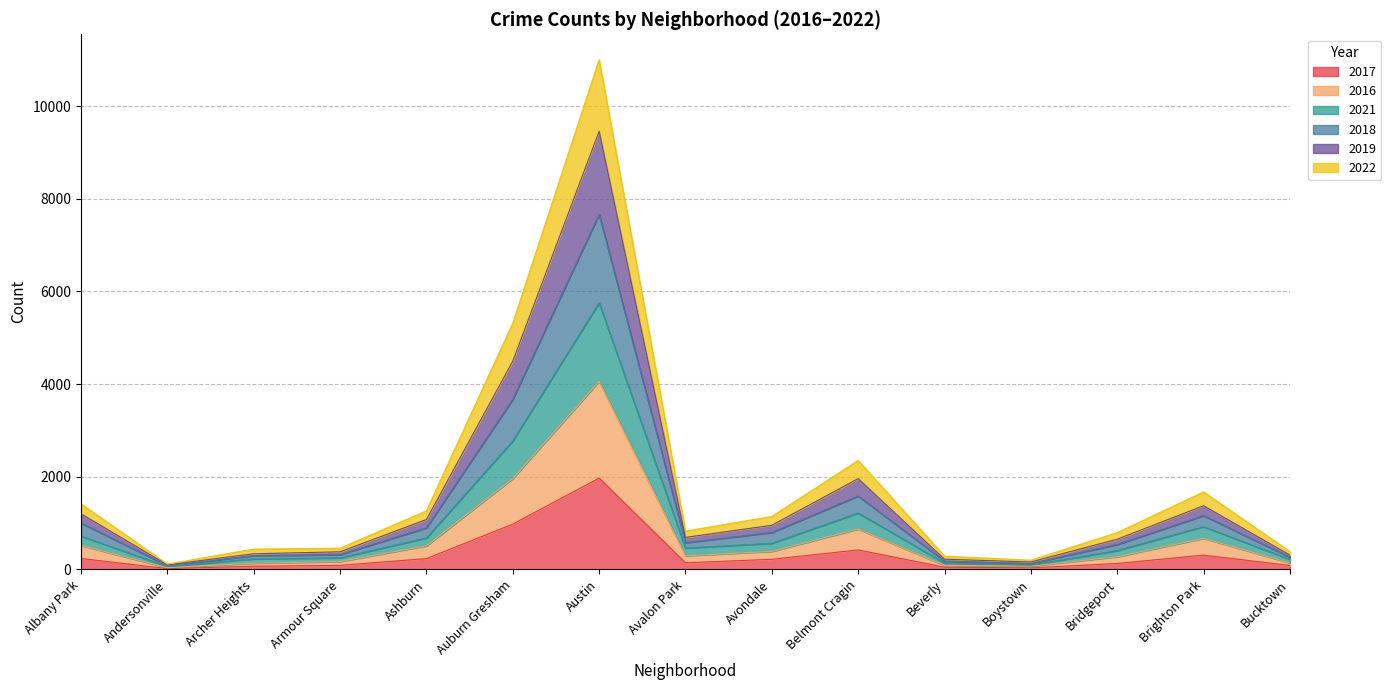

The value of 2022 at Belmont Cragin is 2630. True or false?

False